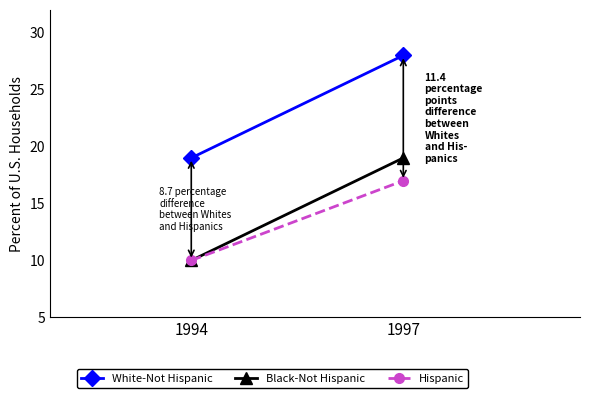

At how many categories does at least one series exceed 14?

2